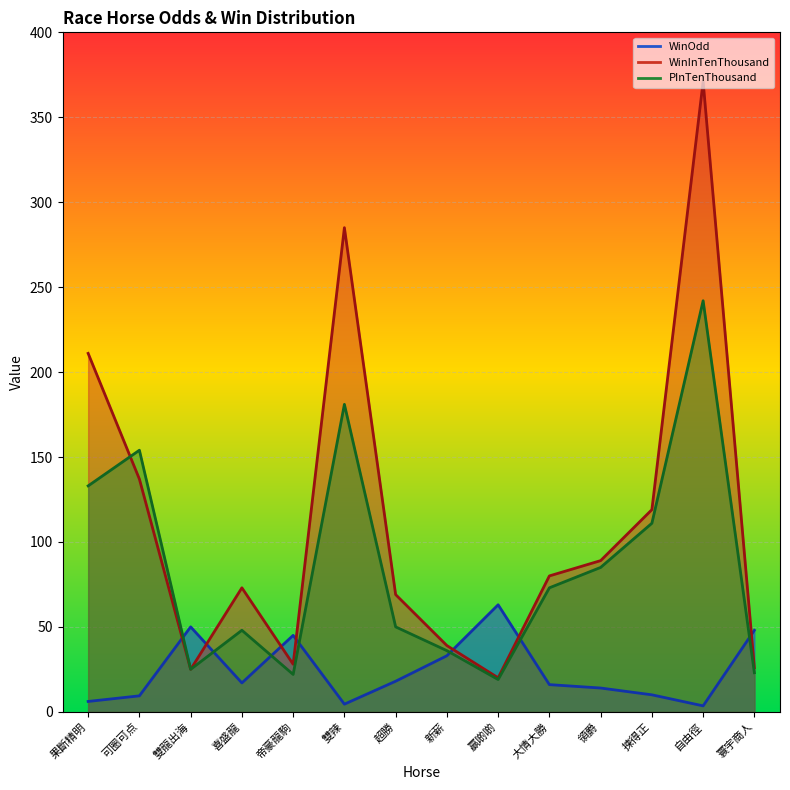

What are all the series names shown in the legend?

WinOdd, WinInTenThousand, PInTenThousand